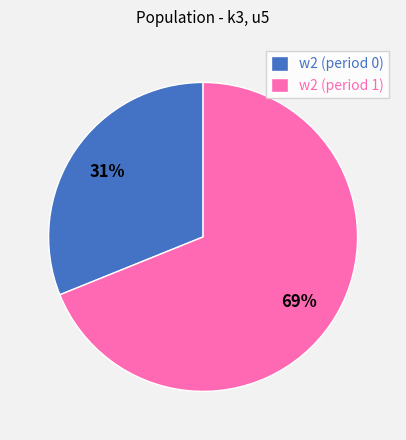

Is there any slice that represents more than half of the pie?

Yes